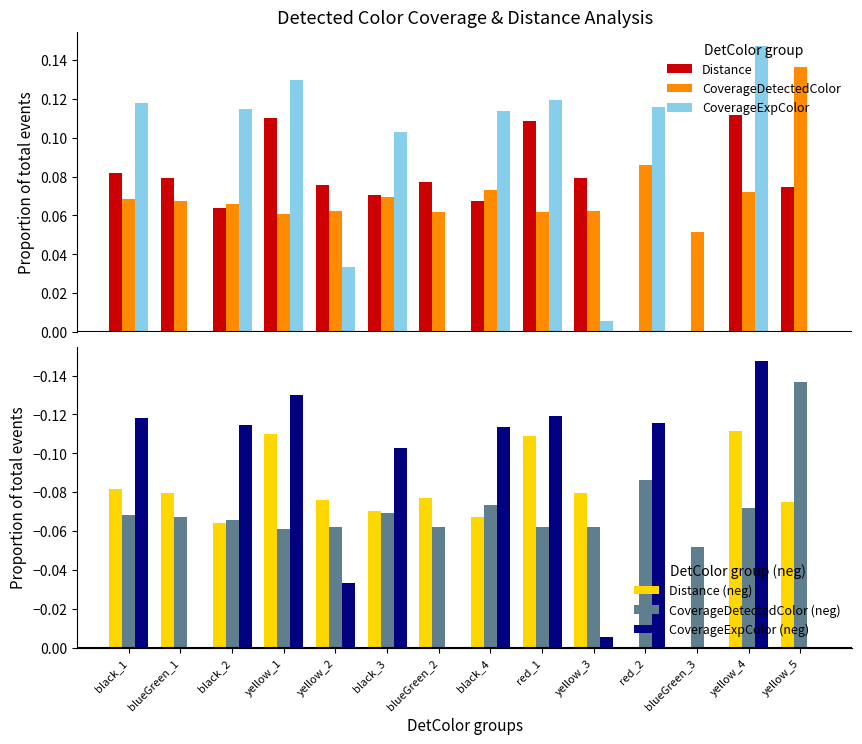

What is the sum of the Distance (neg) values at black_3 and black_2?

-0.1